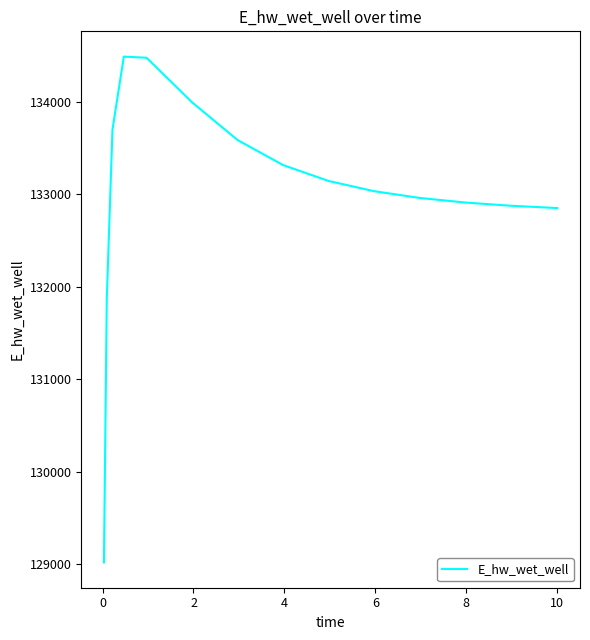

What is the smallest value displayed?

129017.8